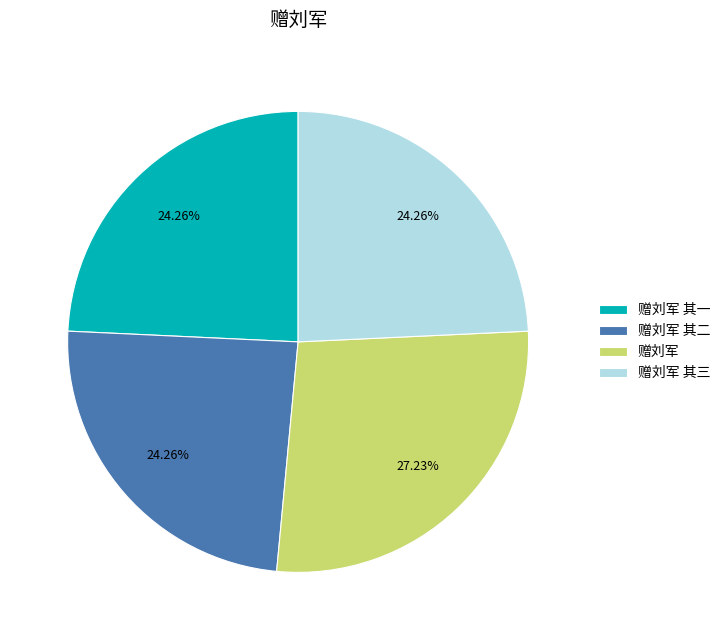

What portion of the pie excludes 赠刘军?

72.8%